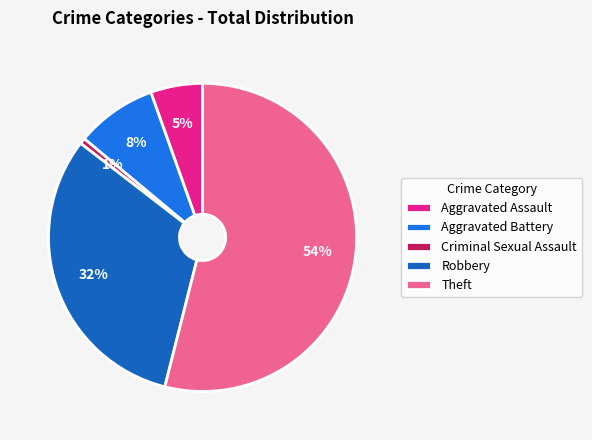

Combined, do Robbery and Criminal Sexual Assault account for over 50%?

No